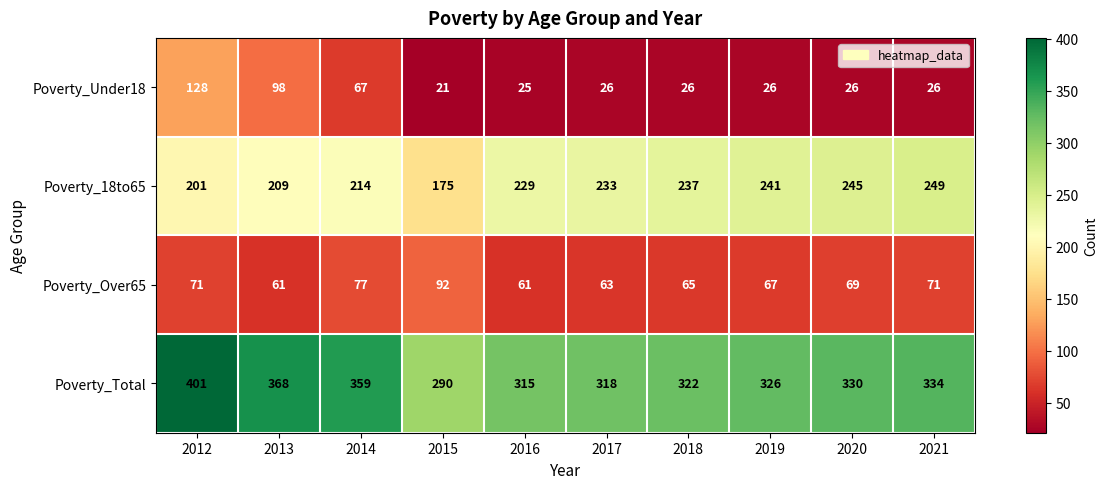

What is the difference between the Poverty_Total values at 2013 and 2021?

34